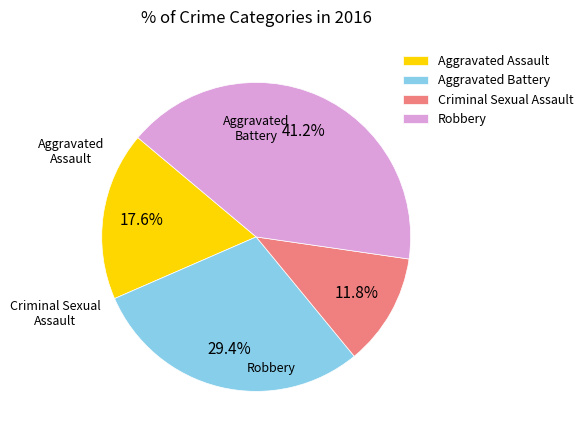

Combined, do Aggravated Battery and Aggravated Assault account for over 50%?

No